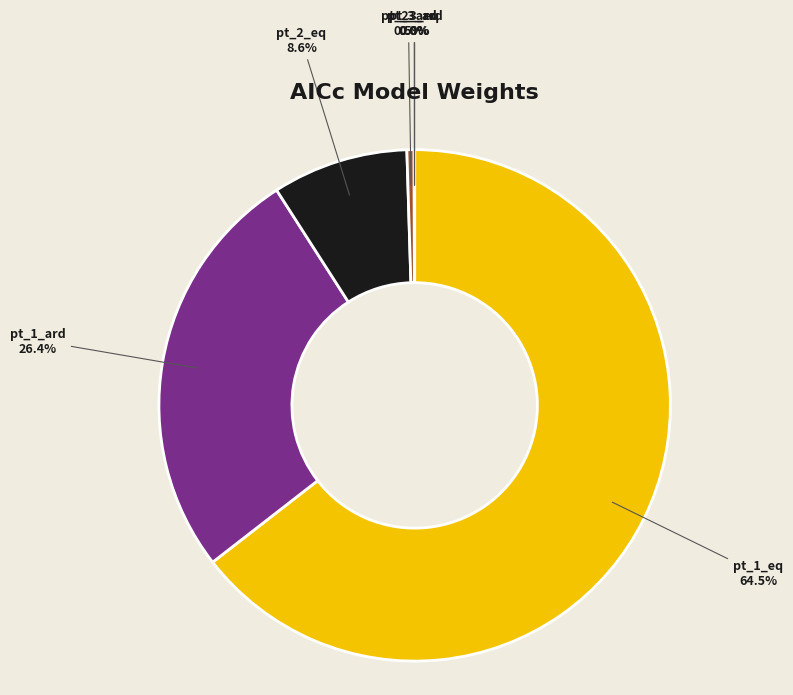

What percentage do pt_2_eq and pt_1_eq together represent?

73.1%